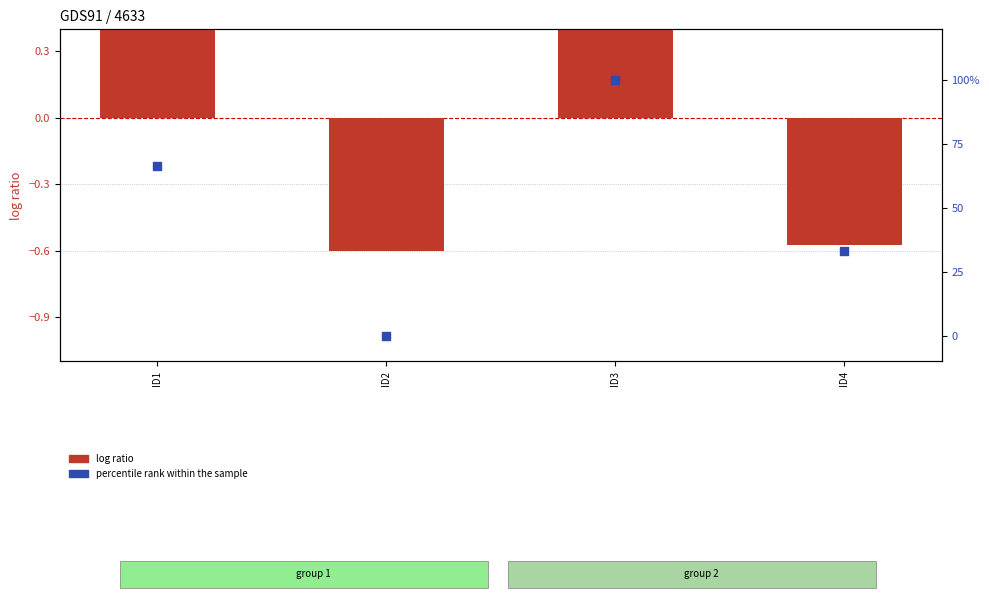

Which series has the largest total across all categories?

percentile rank within the sample